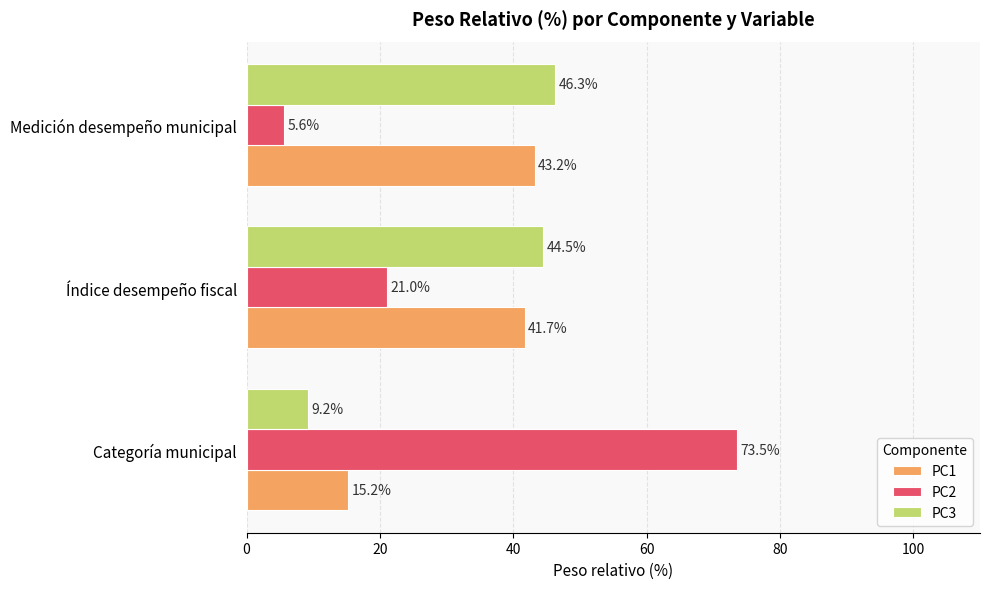

What is the spread (max minus min) of values at Medición desempeño municipal?

40.7